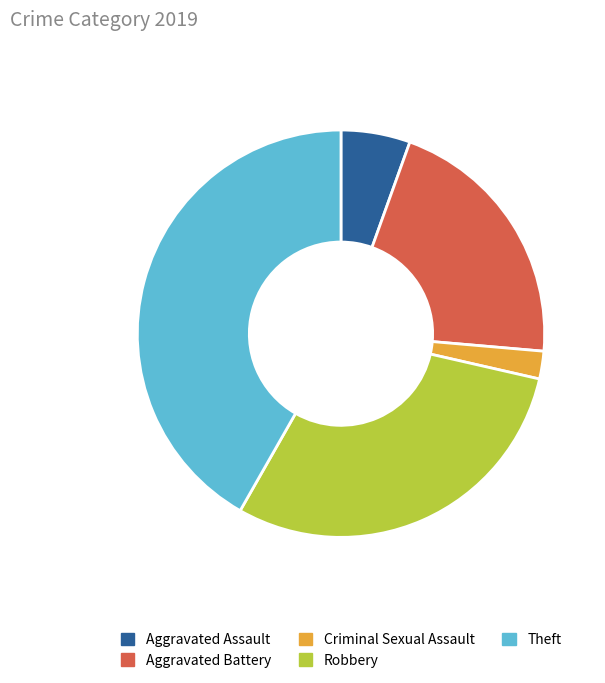

Is it true that Theft is 42% of the pie?

True